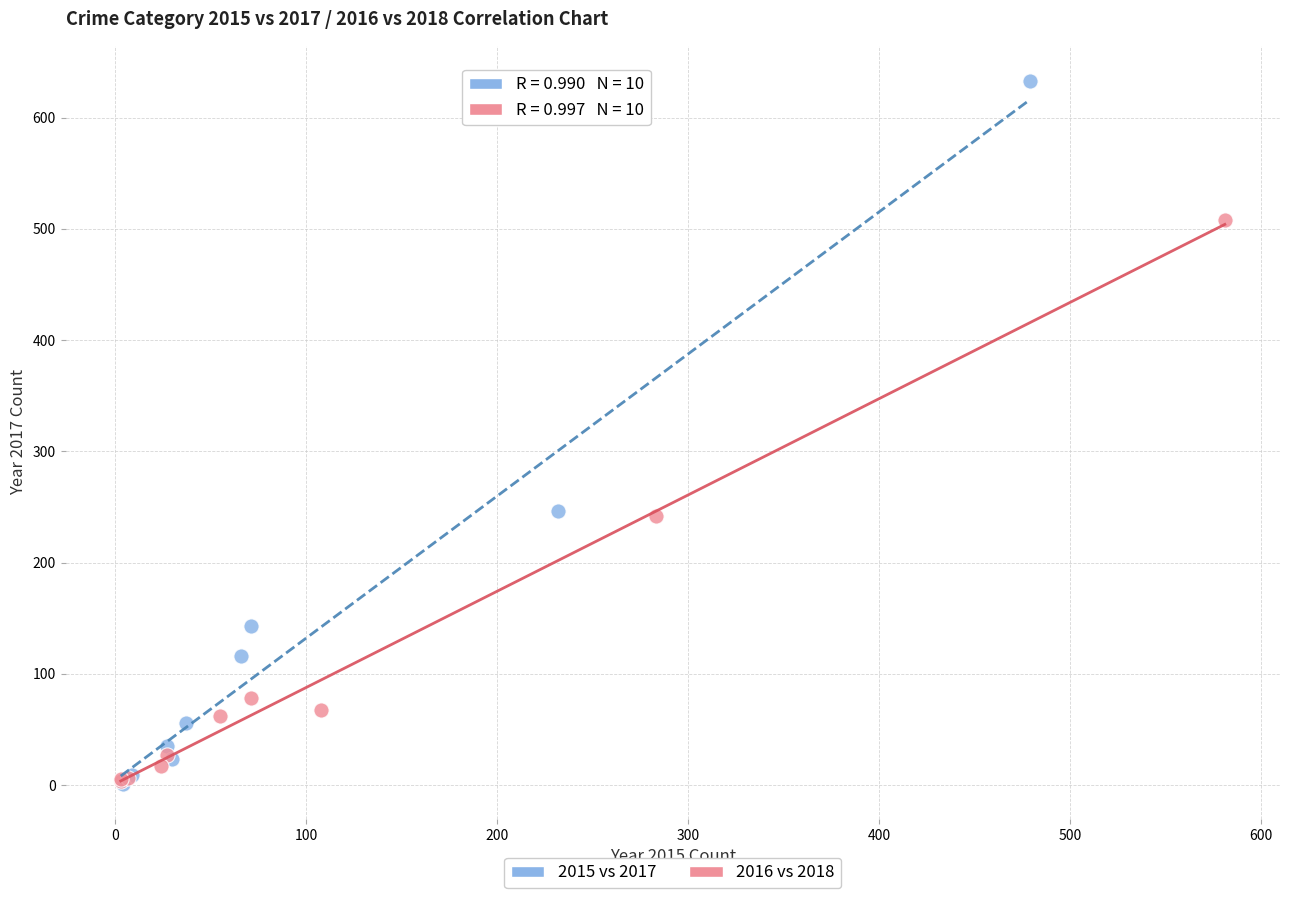

Which series has the largest Y range (max minus min)?

2015 vs 2017